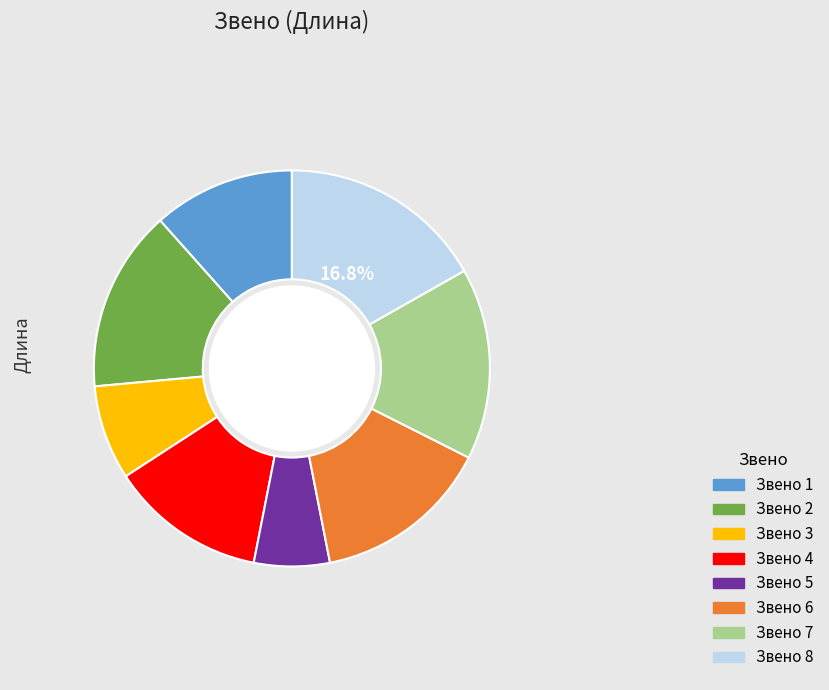

Is there any slice that represents more than half of the pie?

No